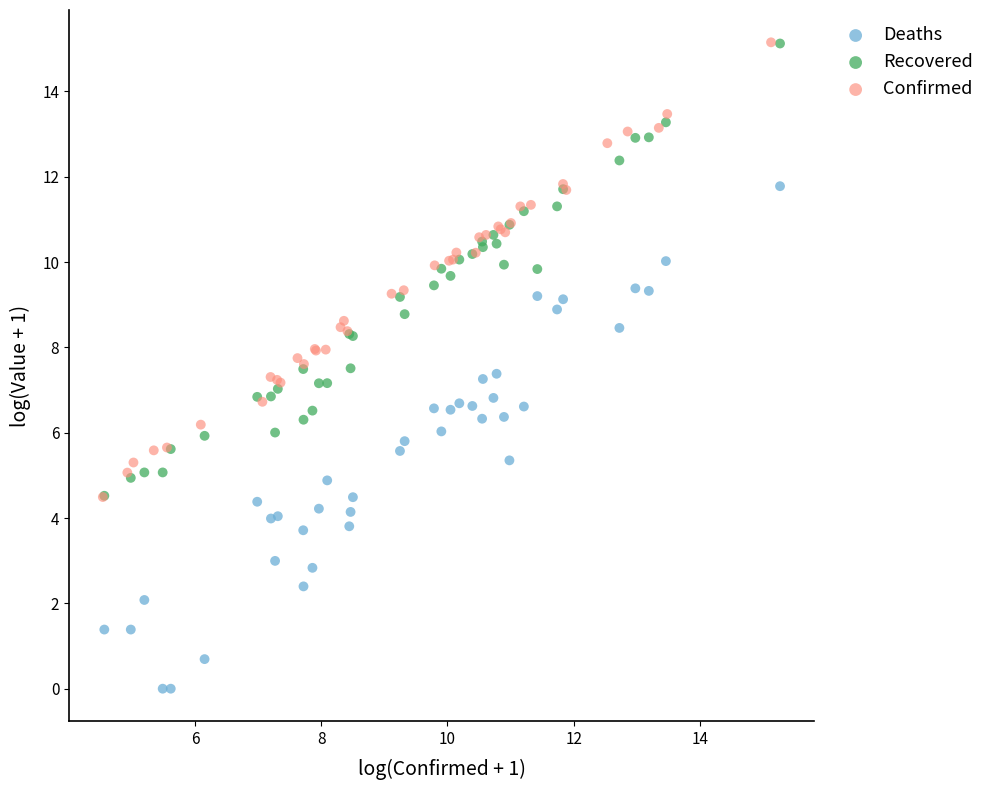

Which series reaches the minimum Y coordinate?

Deaths